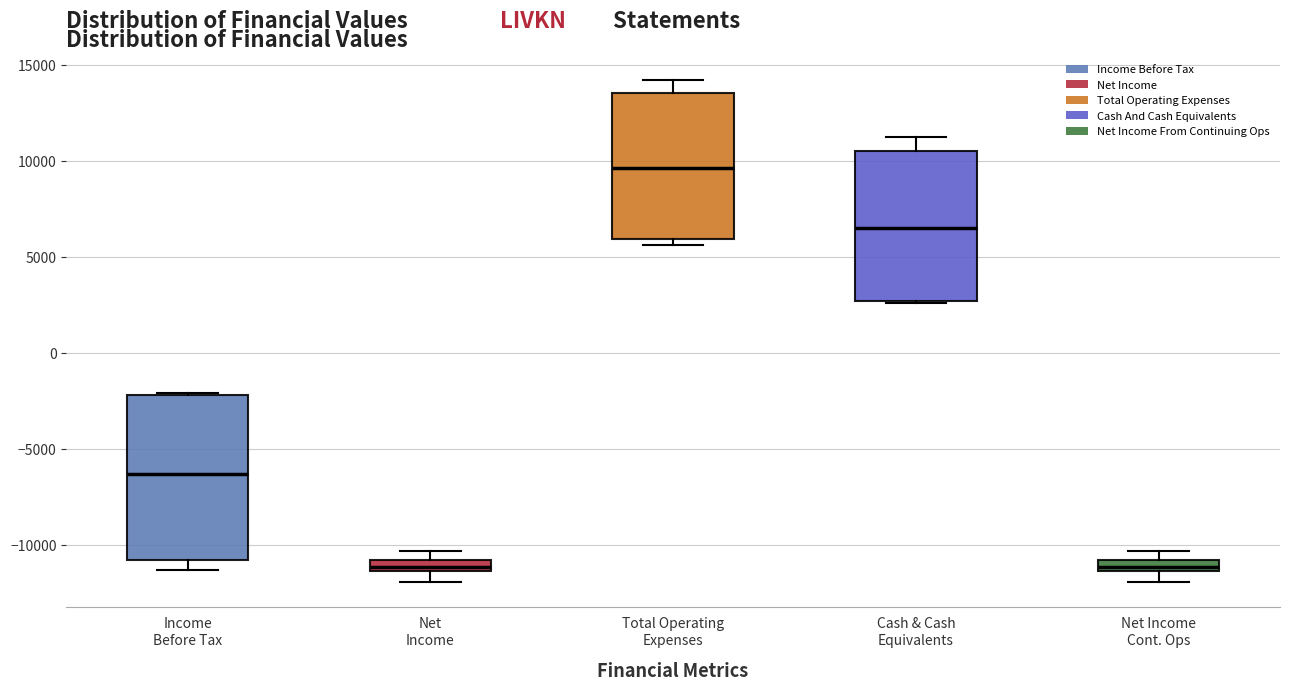

Comparing the boxes themselves (not the whiskers), which one is the tallest?

Income Before Tax